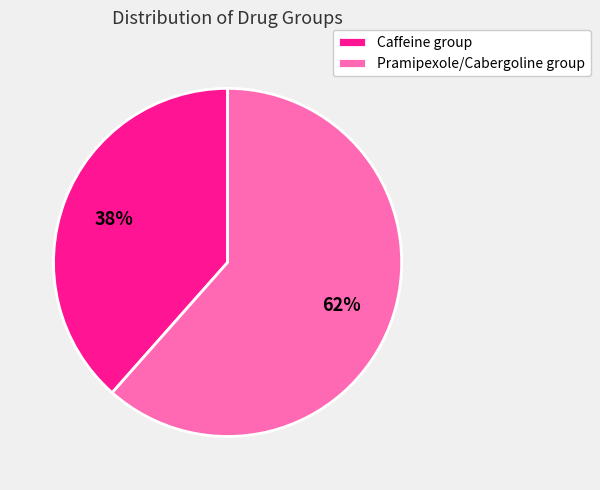

Rank the categories by value from highest to lowest.

Pramipexole/Cabergoline group, Caffeine group